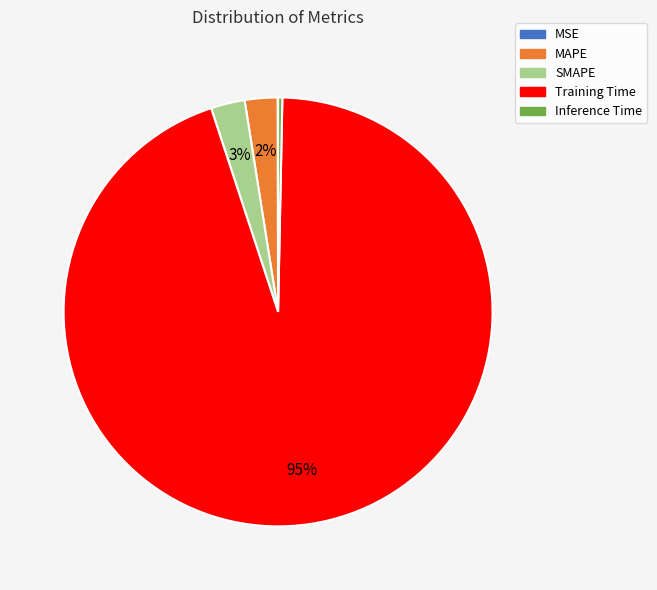

Combined, do MAPE and SMAPE account for over 50%?

No